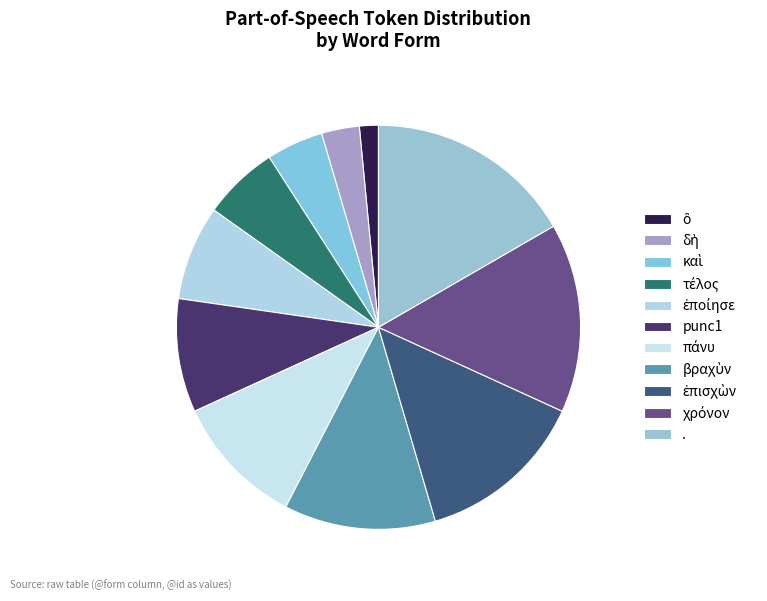

To the nearest percent, what percentage of the pie is δὴ?

3%